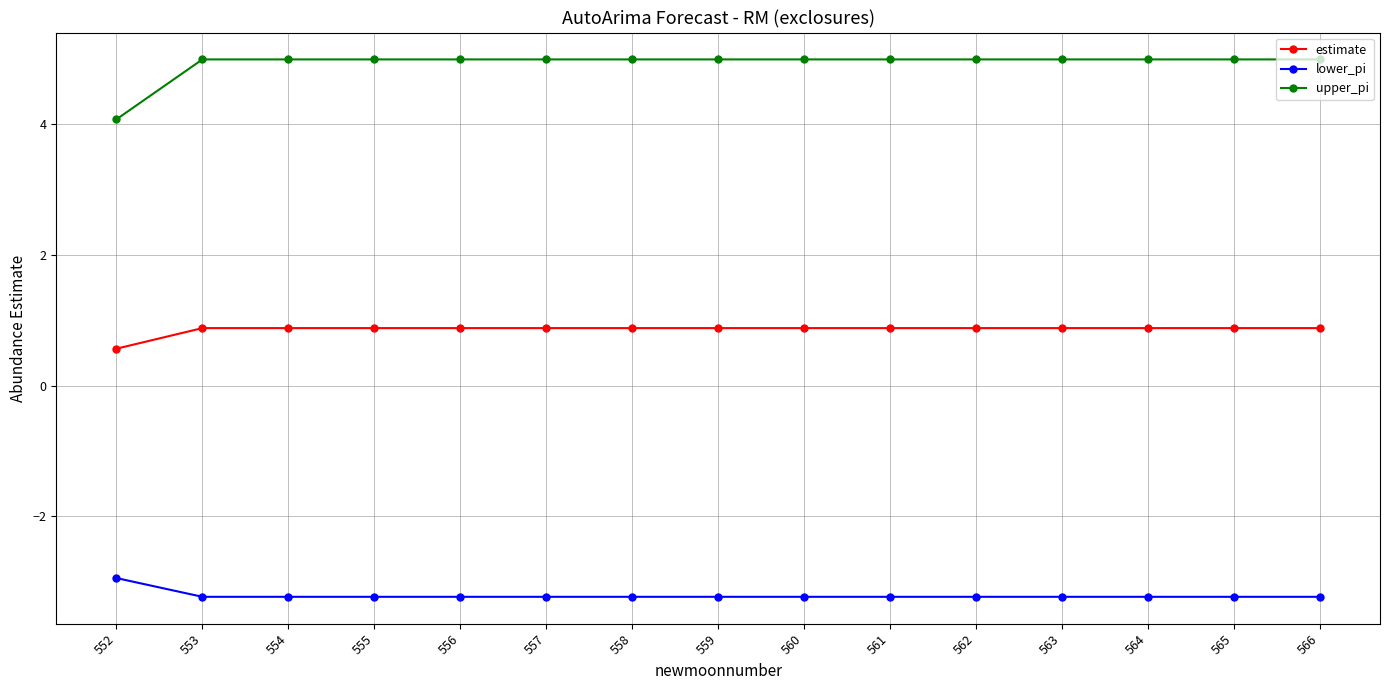

What is the sum of the lower_pi values at 557 and 554?

-6.5